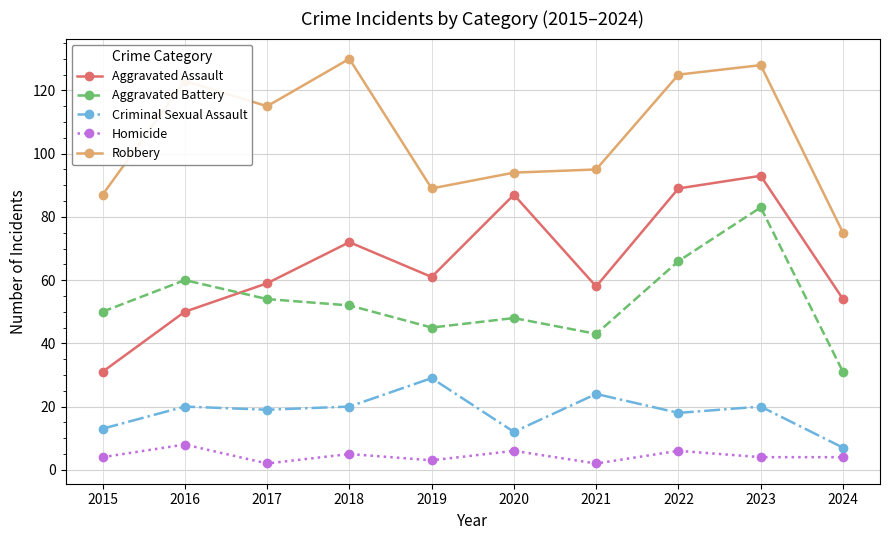

Read the Criminal Sexual Assault value at 2023, to the nearest 5.

20